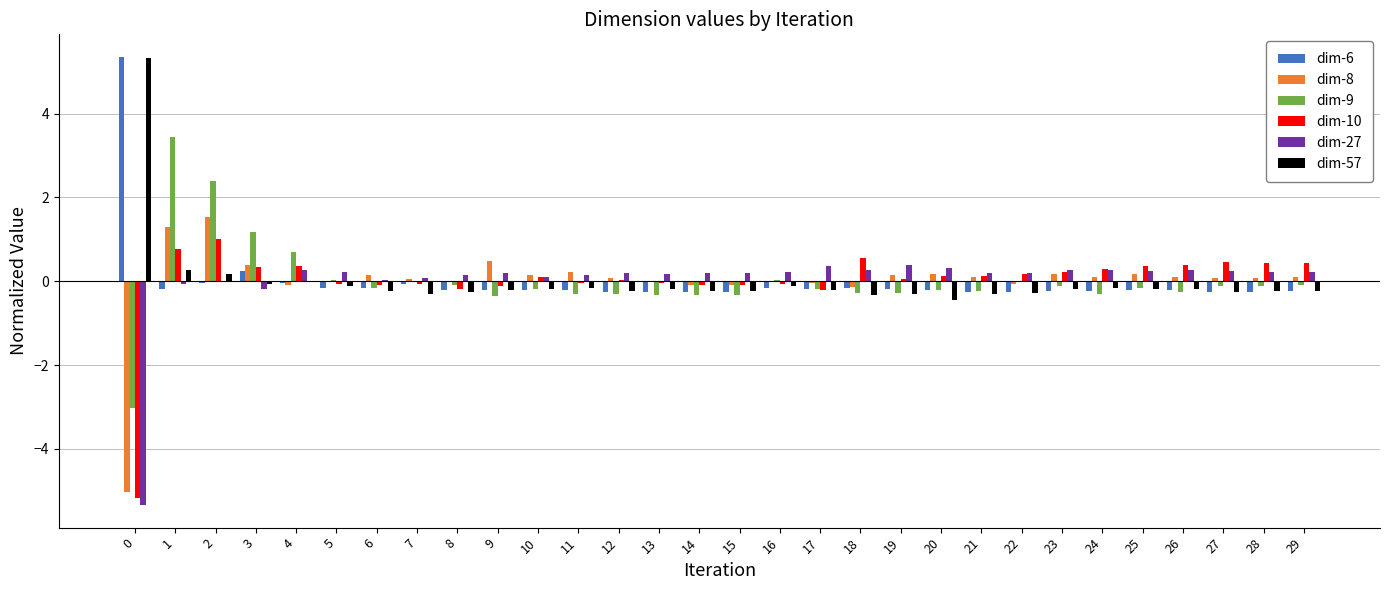

At which label is dim-27 closest to -2?

3